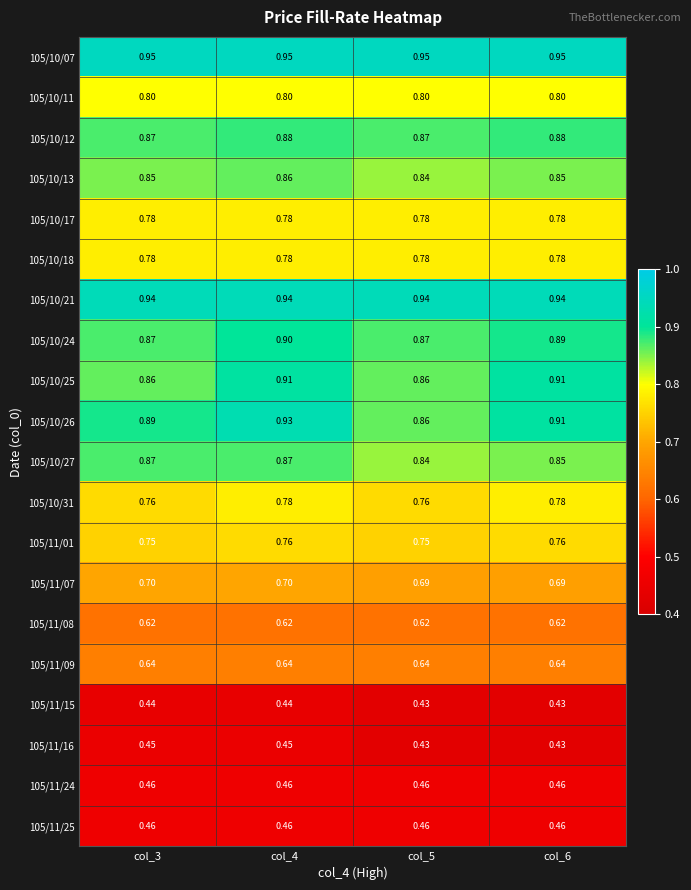

Is the value of 105/11/01 at col_5 greater than the value of 105/11/09 at col_4?

Yes